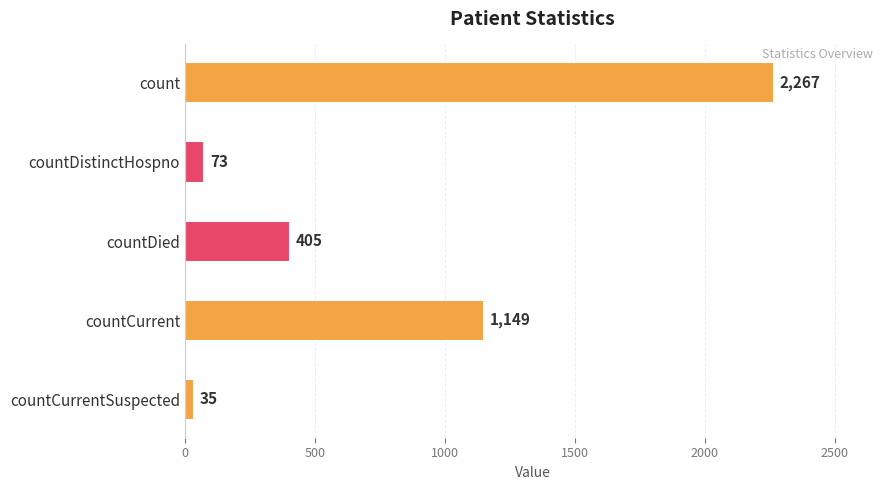

Rank the categories by value from highest to lowest.

count, countCurrent, countDied, countDistinctHospno, countCurrentSuspected